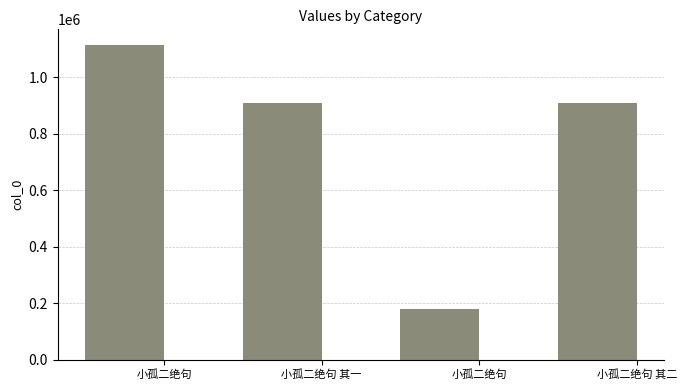

How many values are below 907895?

2